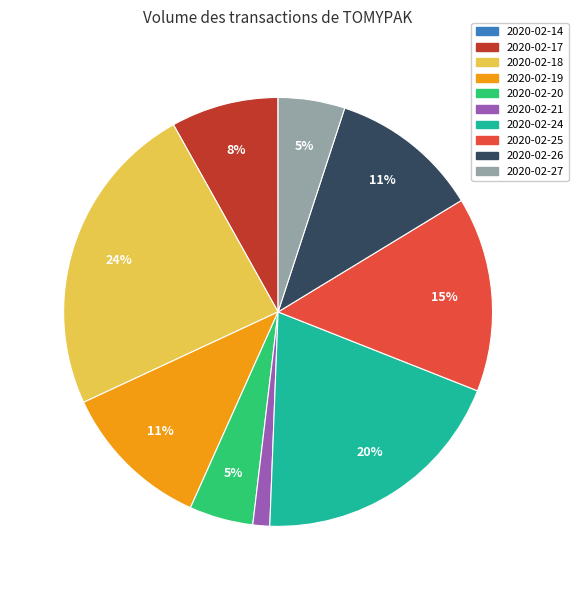

The 2020-02-27 slice represents 5% of the pie. True or false?

True